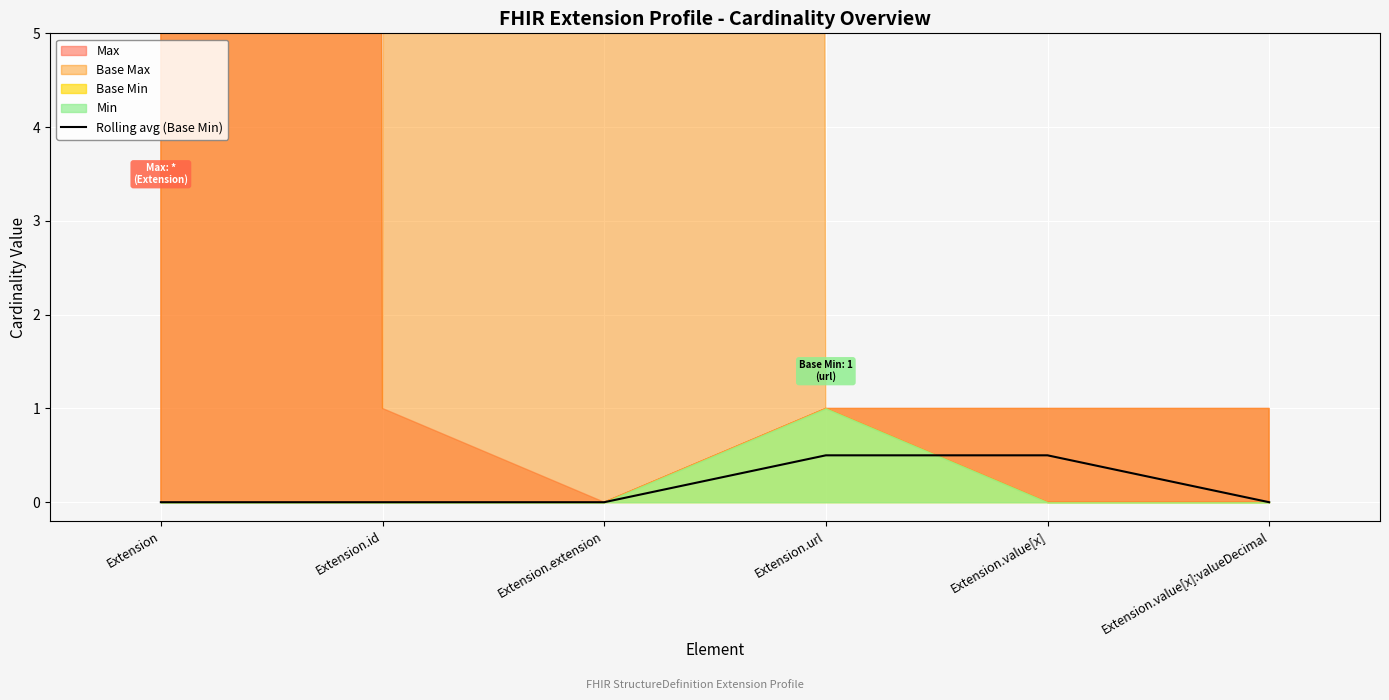

What is the maximum value for Rolling avg (Base Min)?

0.5